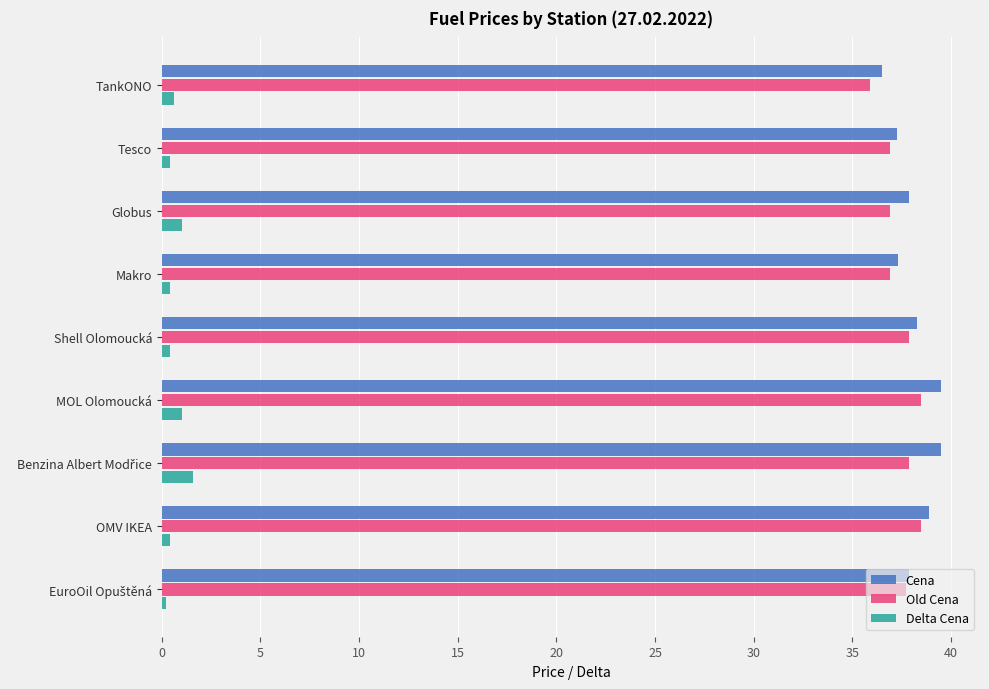

Read the Old Cena value at MOL Olomoucká.

38.5